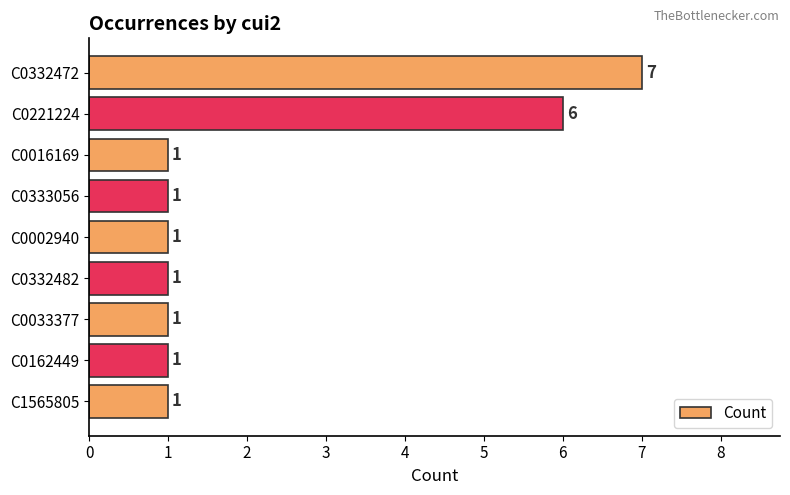

Reading top to bottom, list all the values displayed in this chart.

7	6	1	1	1	1	1	1	1